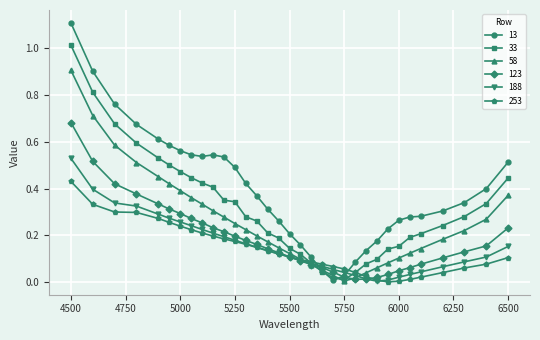

In 123, how many points are lower than both neighbors (excluding endpoints)?

1